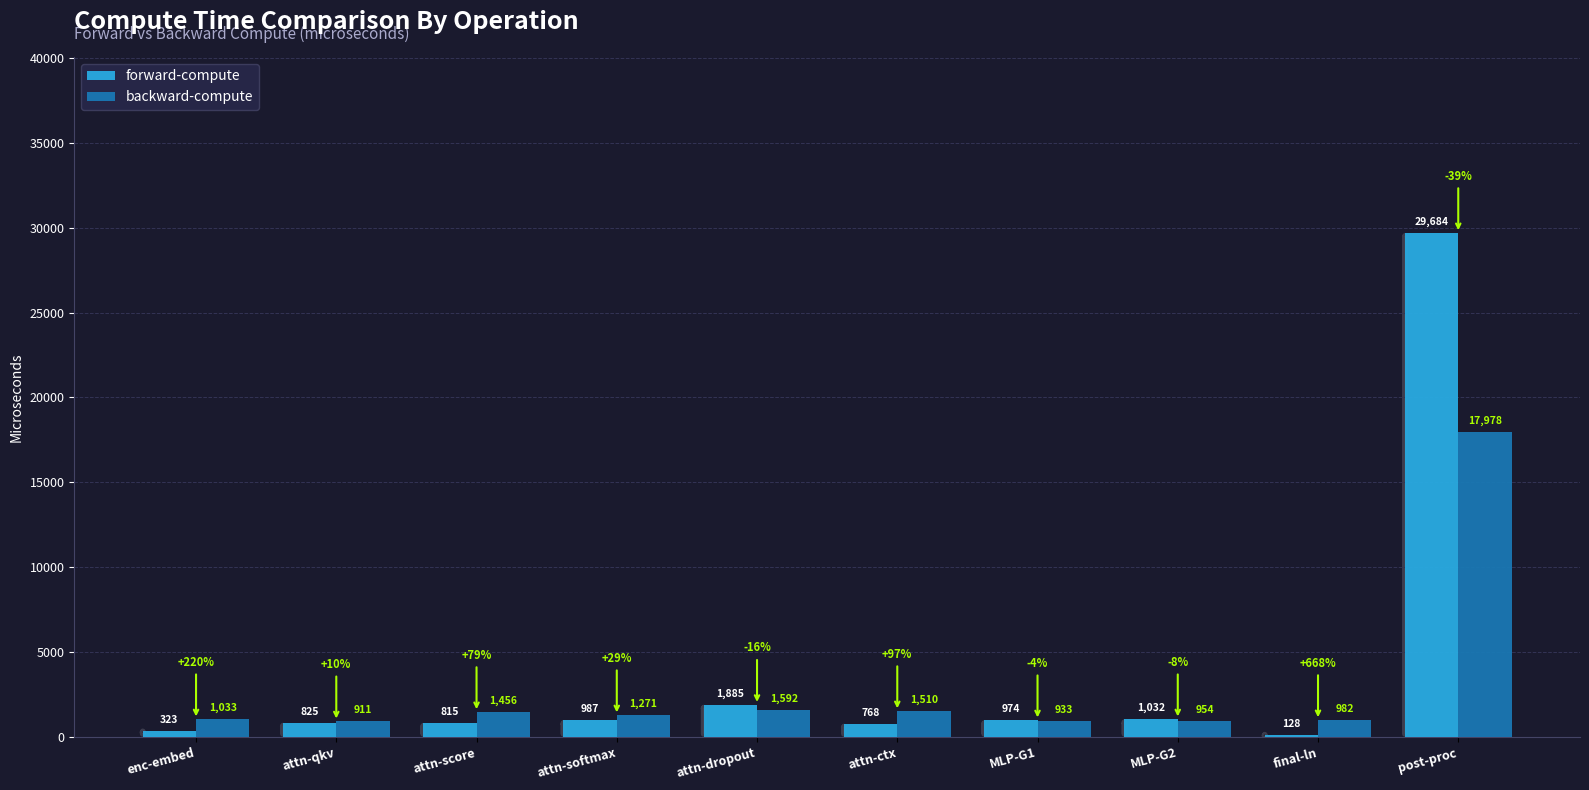

What is the average value of the forward-compute series?

3742.1